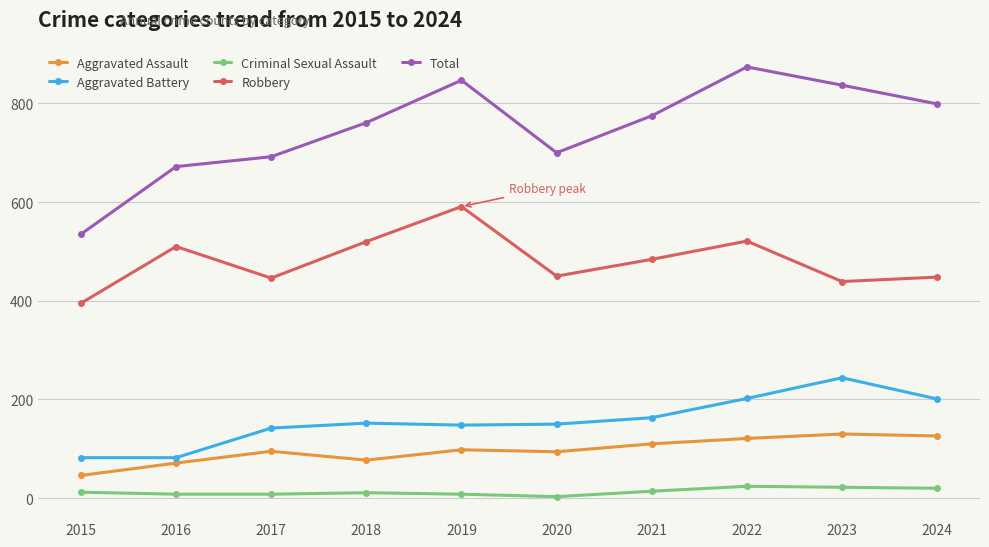

What is the average value of the Aggravated Assault series?

97